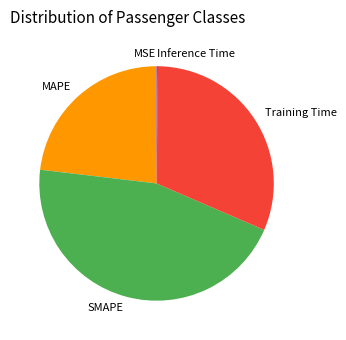

Is there a majority slice in this chart?

No